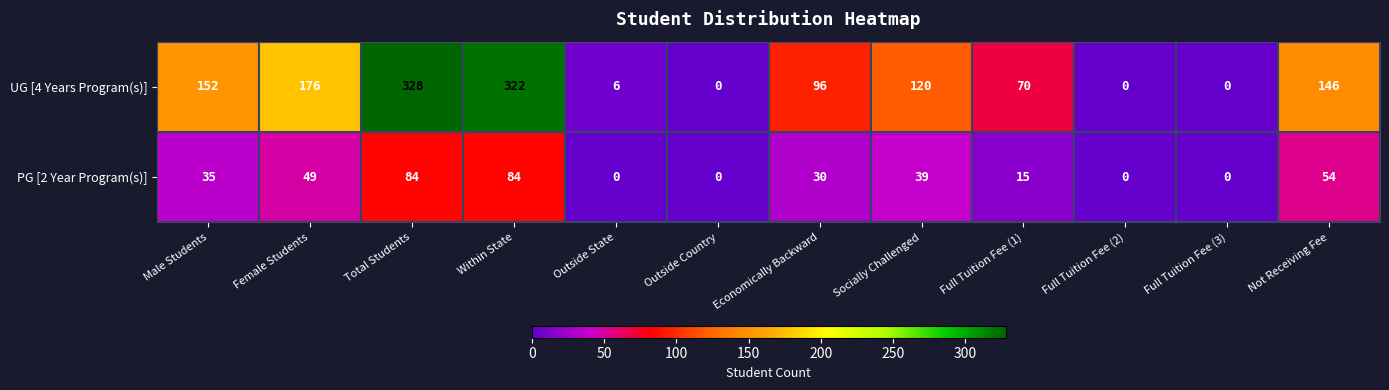

What is the greatest value displayed?

328